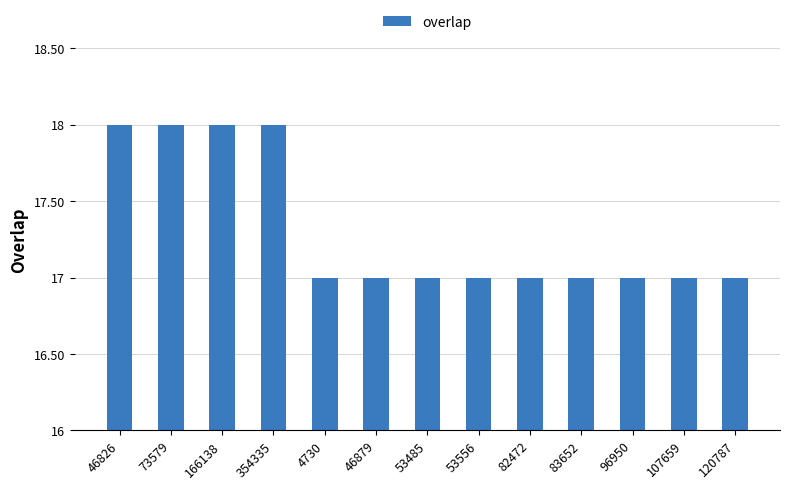

What position from the left is 107659?

12